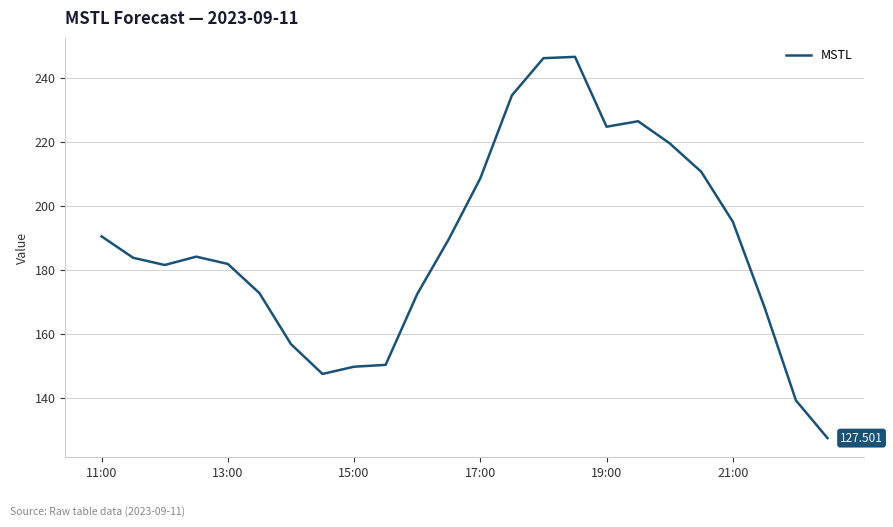

Count the number of data series in this chart.

1